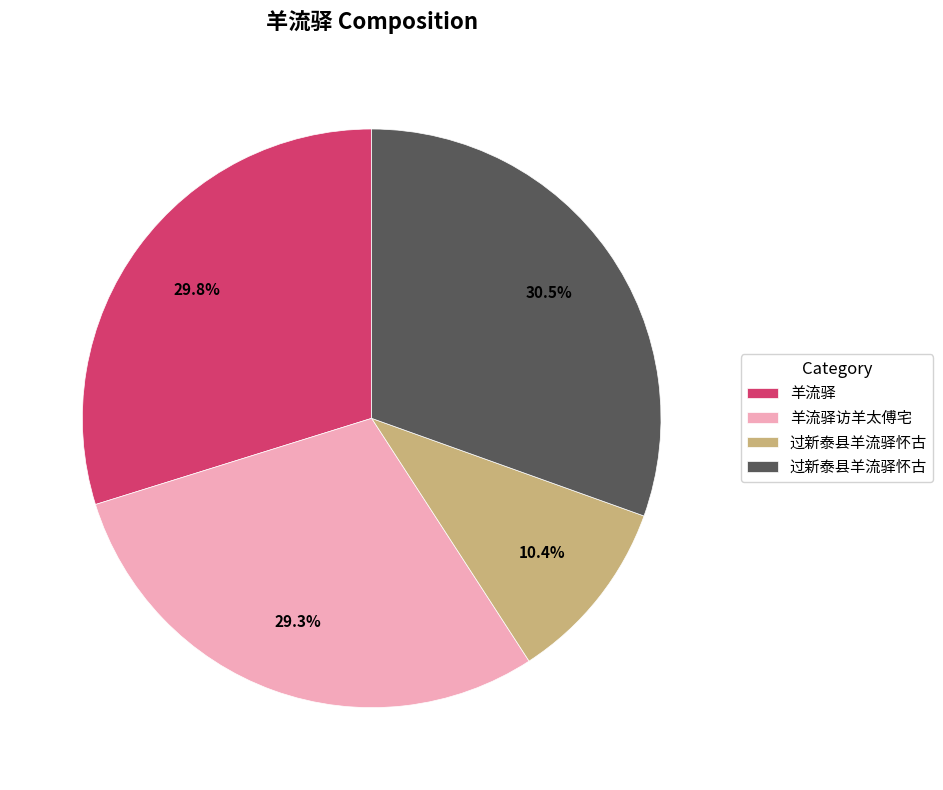

Does any single category account for the majority?

No